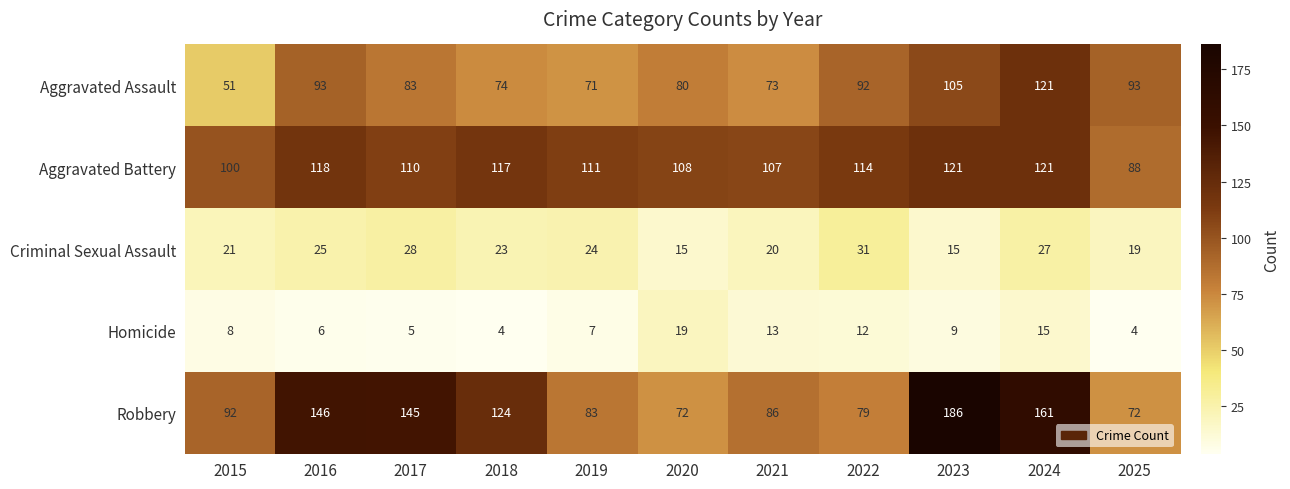

At 2019, list the series in order from smallest to largest.

Homicide, Criminal Sexual Assault, Aggravated Assault, Robbery, Aggravated Battery